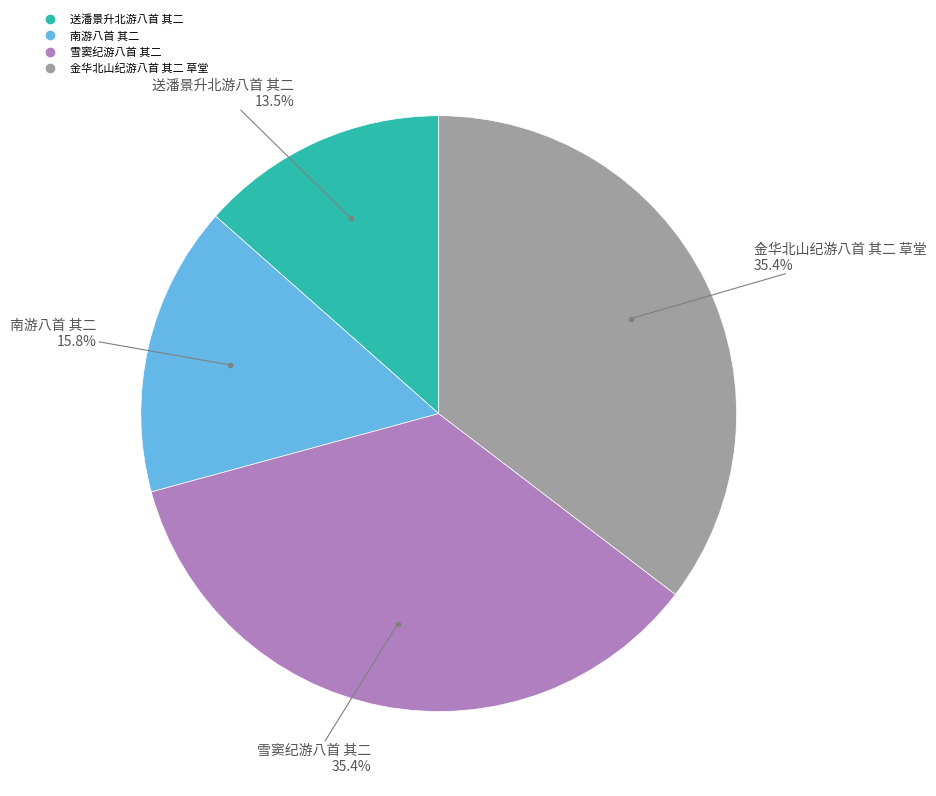

To the nearest percent, what is the combined percentage of 南游八首 其二 and 雪窦纪游八首 其二?

51%